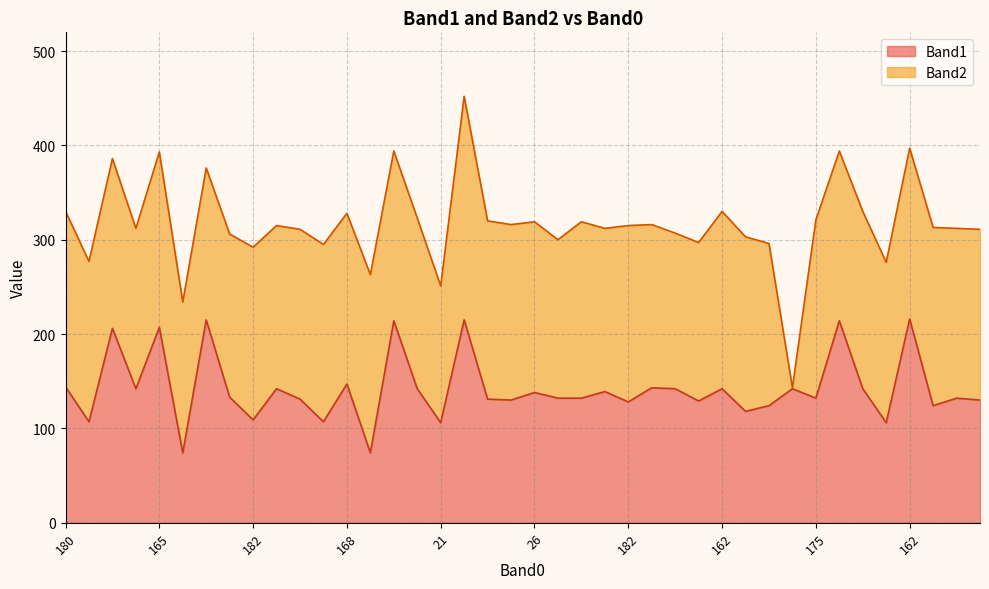

What is the difference between the maximum and minimum values?

142